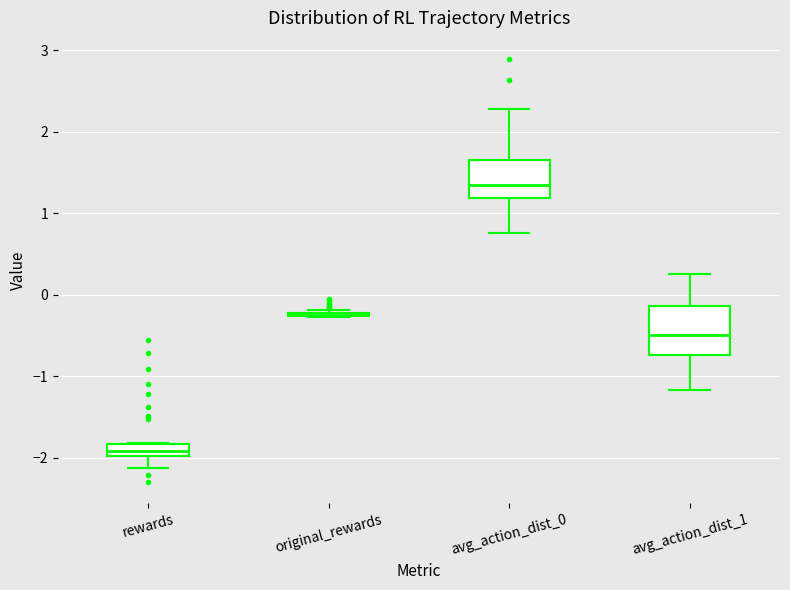

Where is the upper edge of the box for rewards on the y-axis? The values are not printed on the chart, so give them approximately, as read against the axis.

-1.8